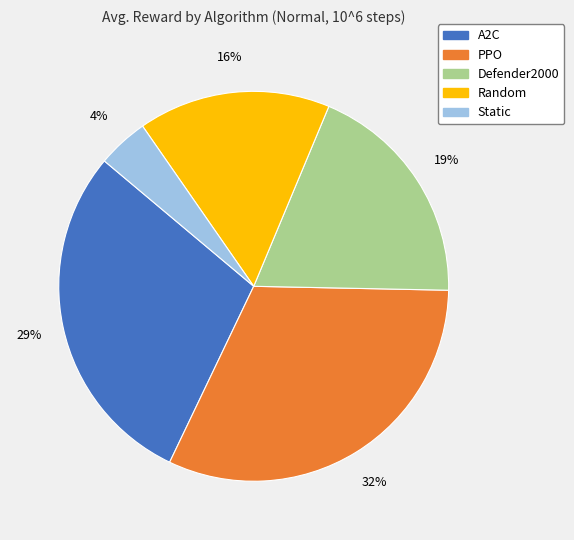

How many segments does this pie chart have?

5